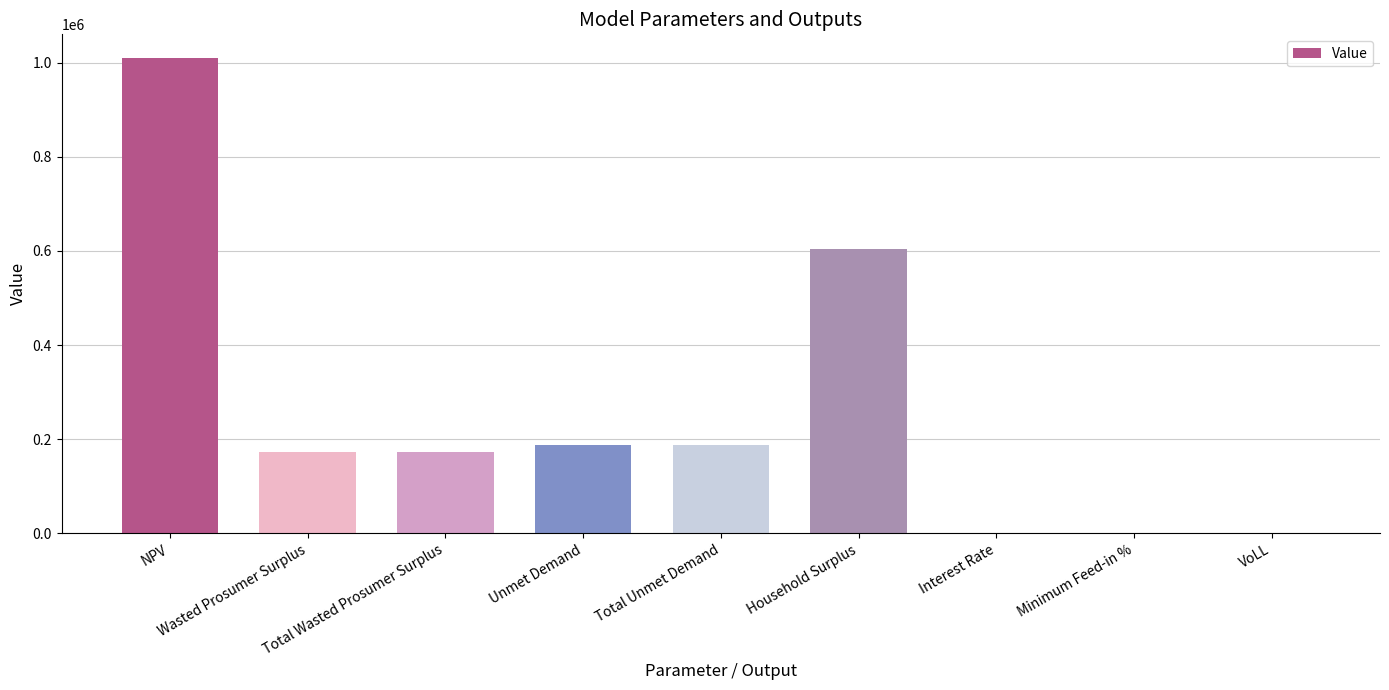

What is the greatest value displayed?

1009686.1